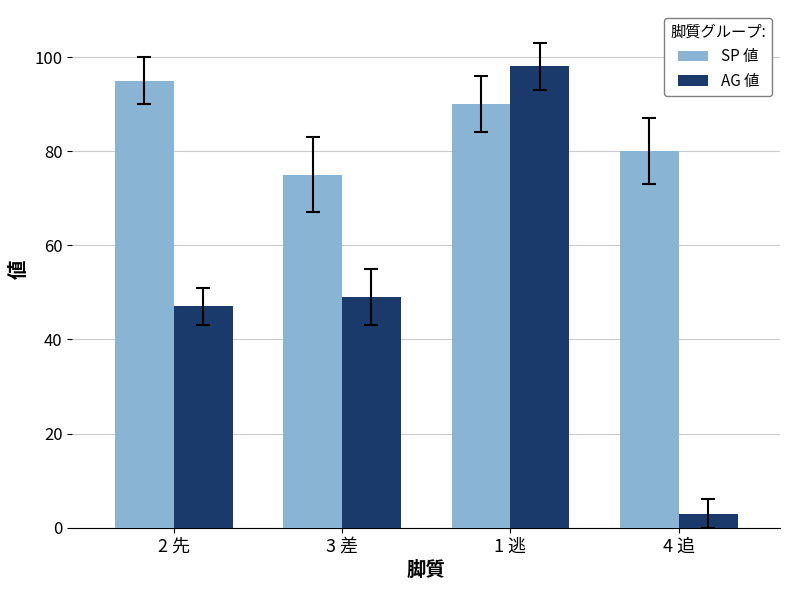

What are all the series names shown in the legend?

SP 値, AG 値